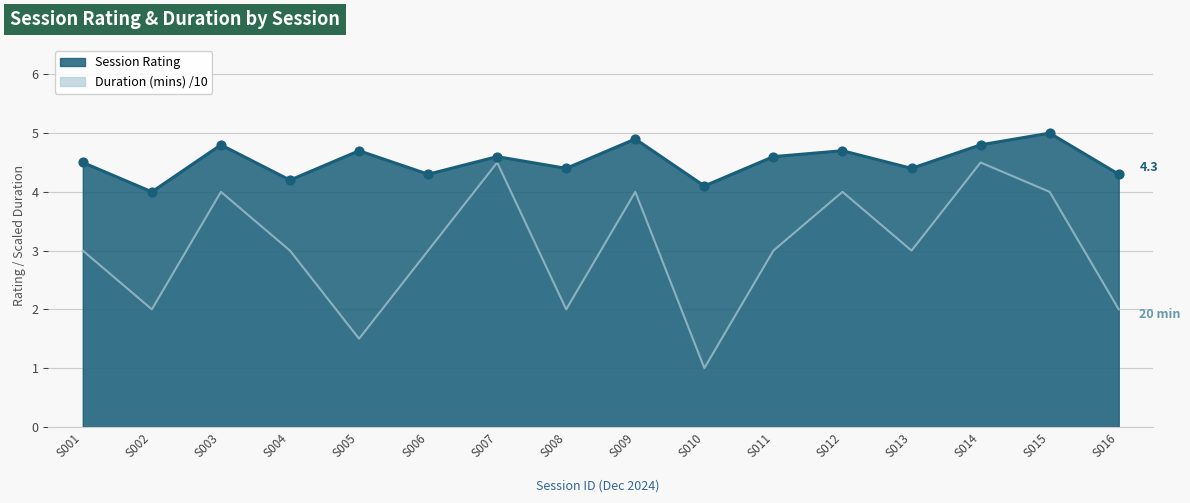

At which category is the sum across all series the highest?

S014